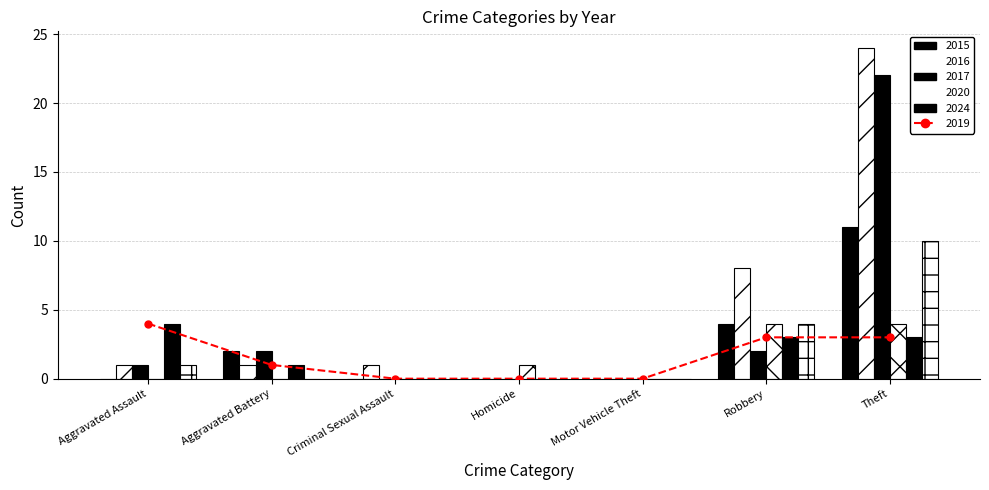

Is it true that the value at Aggravated Battery is 0?

False